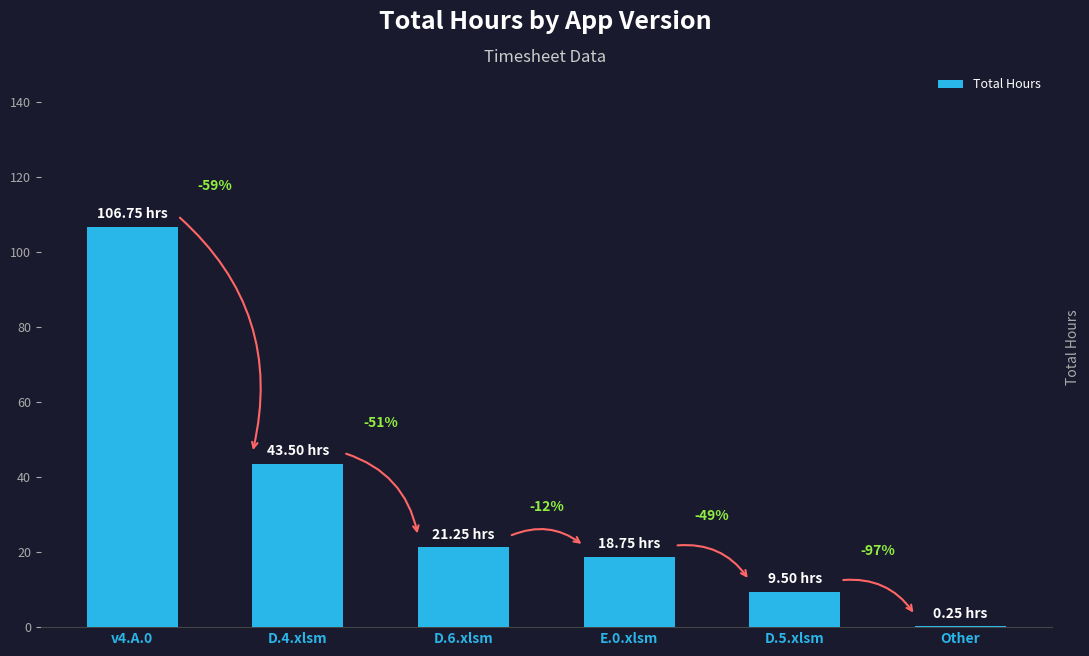

Are the bars grouped side by side (vs. stacked)?

No